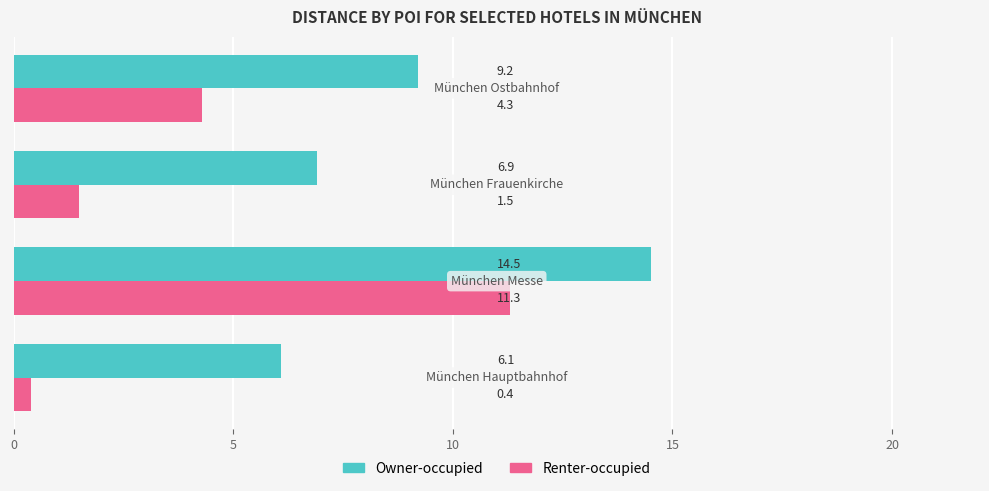

At how many categories does at least one series exceed 3?

4